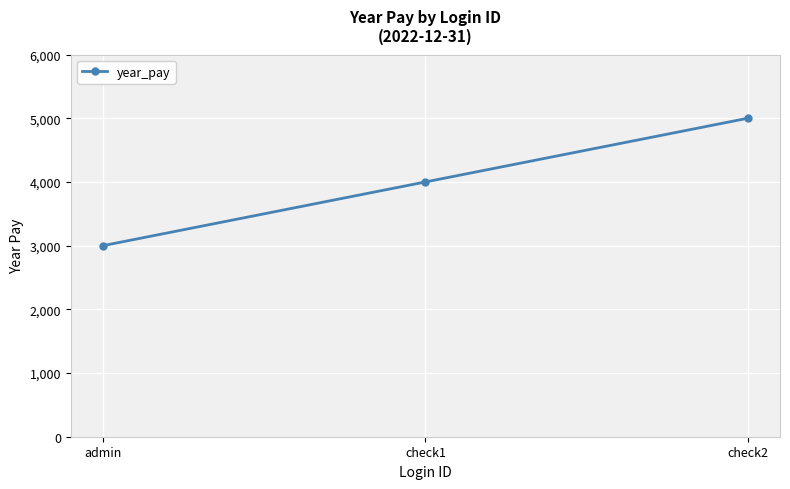

At which label is the value closest to 4000?

check1